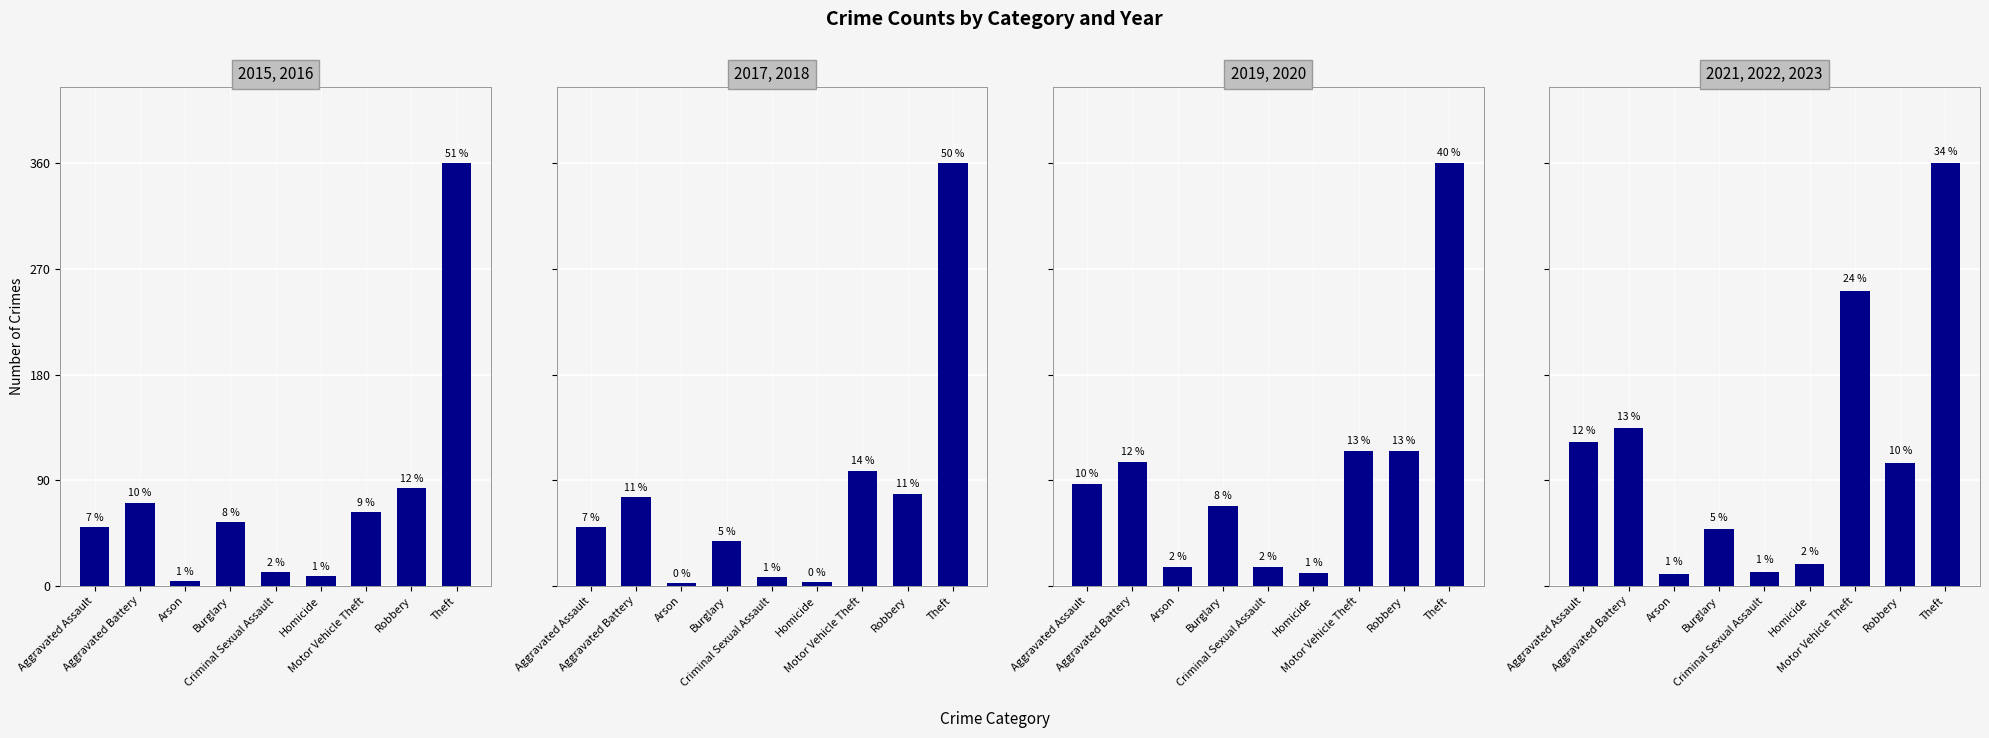

The value of 2015, 2016 at Homicide is 2. True or false?

False